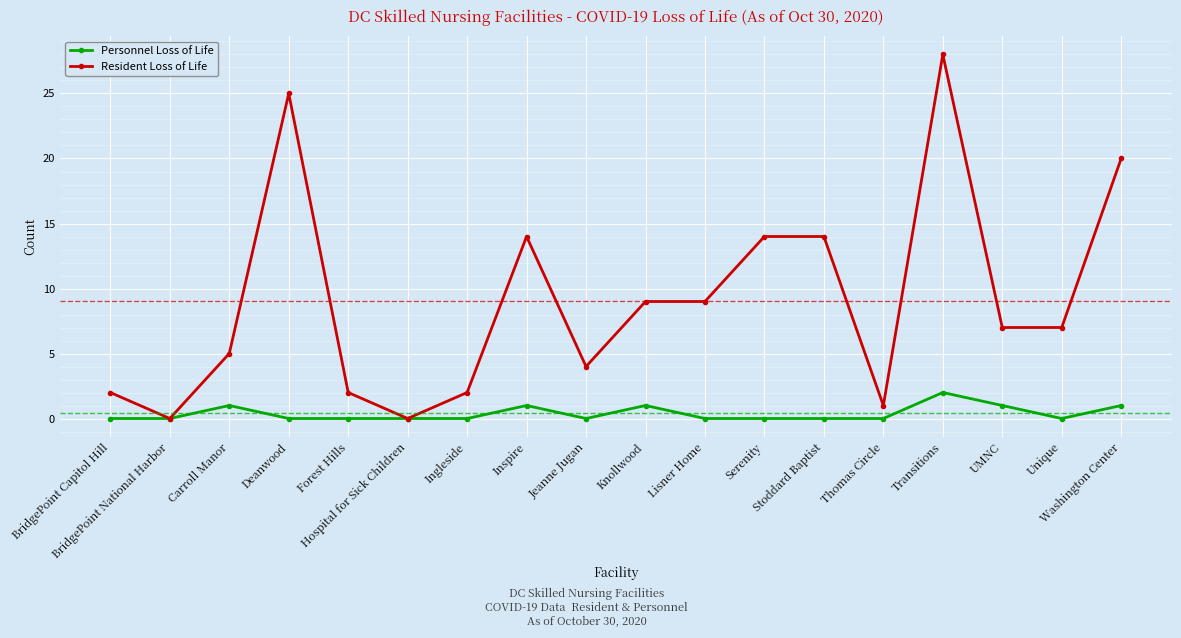

At which label does Resident Loss of Life first exceed 7?

Deanwood